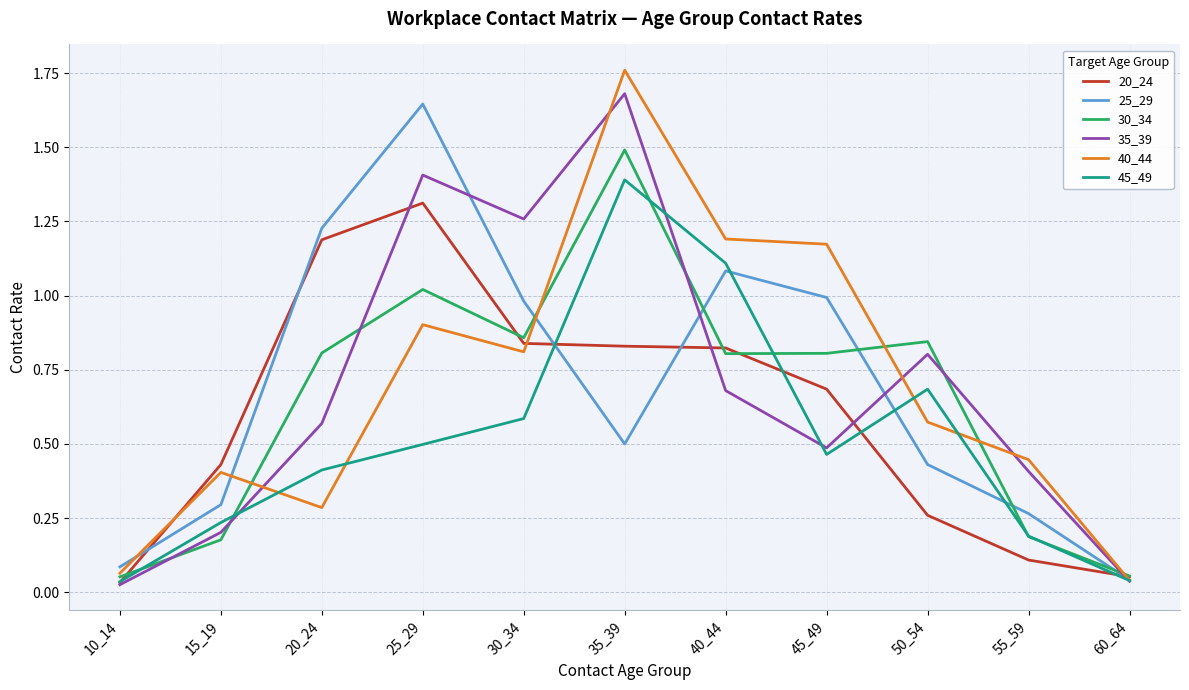

True or false: 30_34 has more than 2 interior local peaks.

True